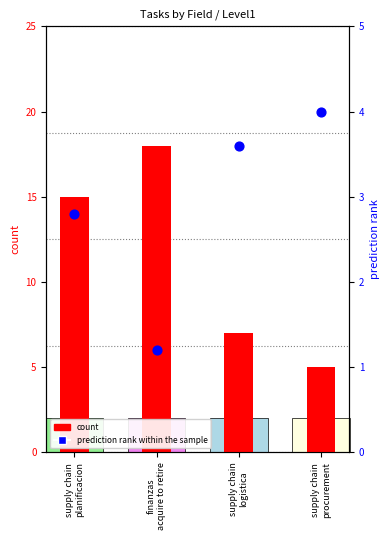

Which series has the largest Y range (max minus min)?

count